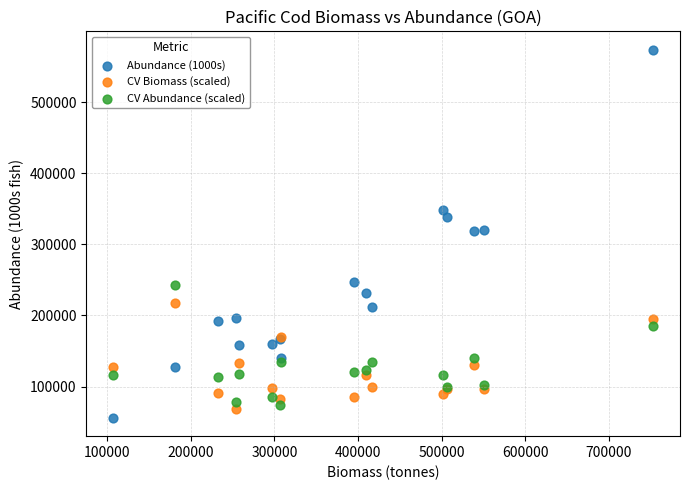

Which series reaches the maximum Y coordinate?

Abundance (1000s)